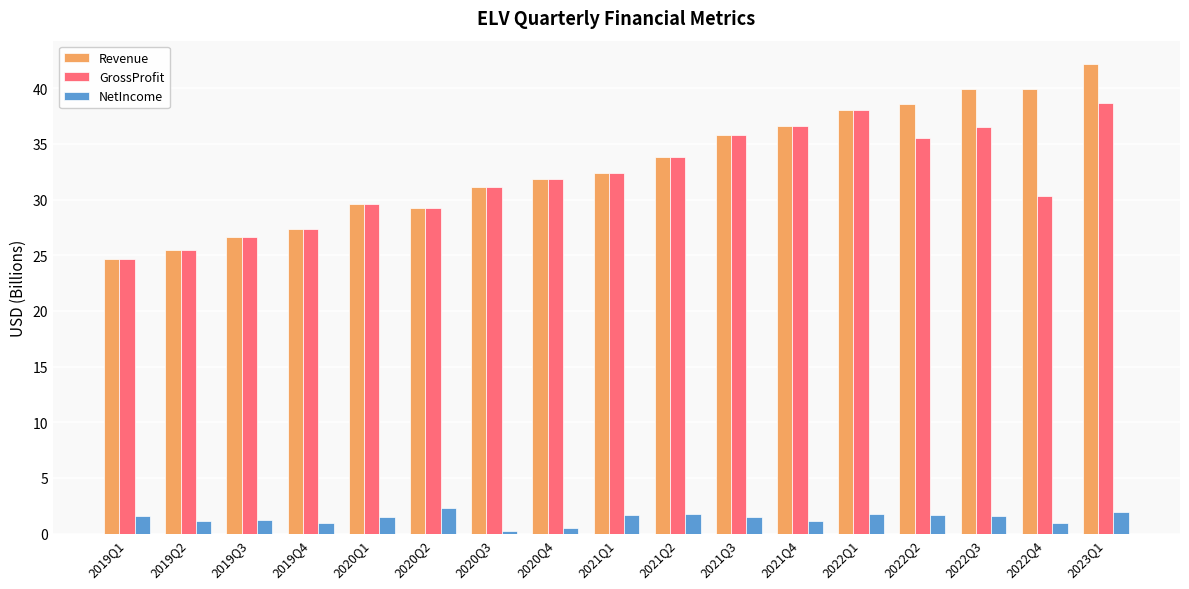

What is the total value across all series at 2022Q4?

71.2